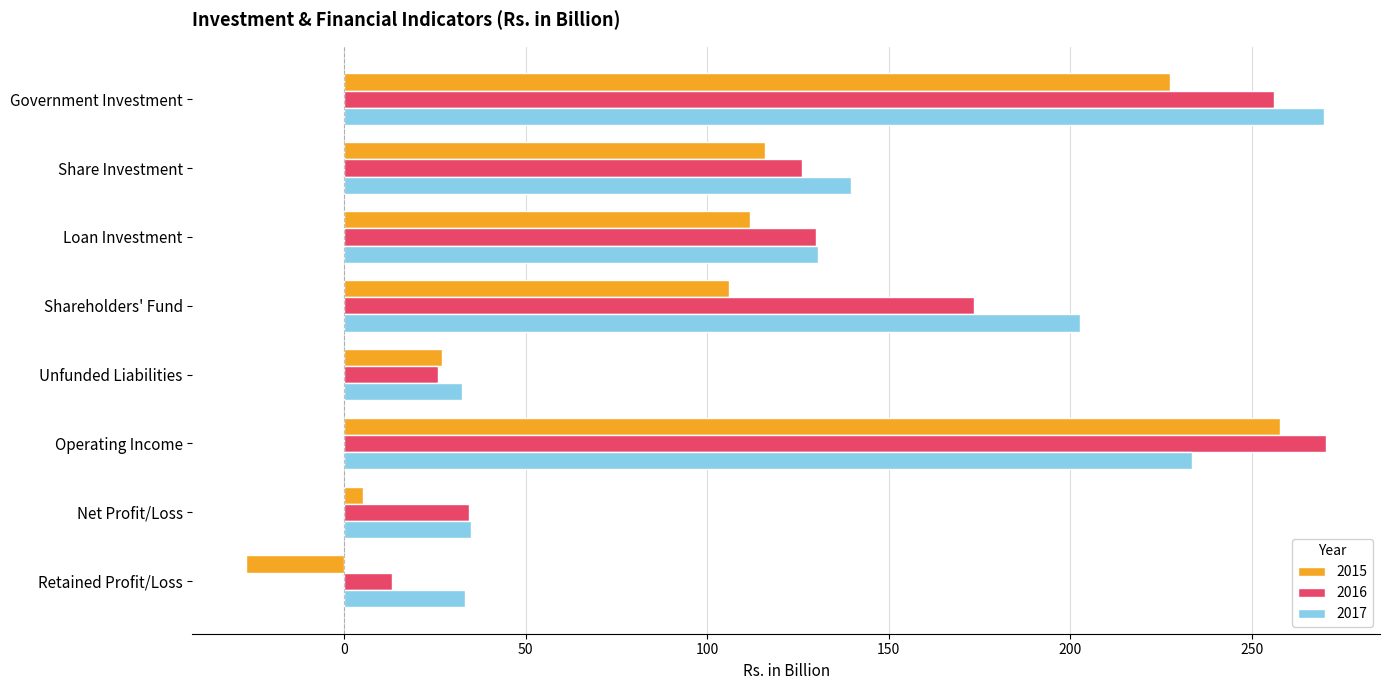

What is the difference between the 2015 values at Net Profit/Loss and Loan Investment?

106.6